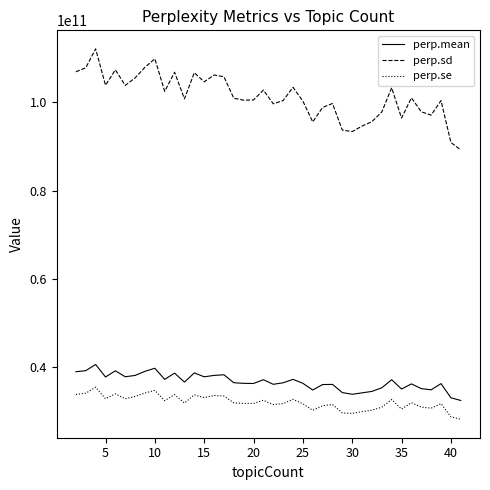

Which series has the widest spread of values?

perp.sd